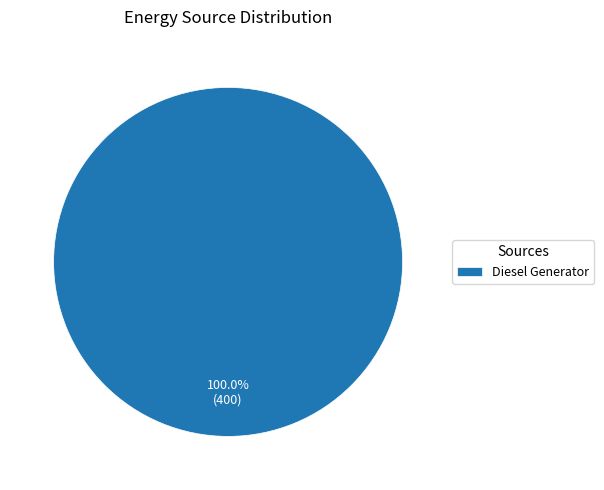

Rank the categories by value from lowest to highest.

Diesel Generator